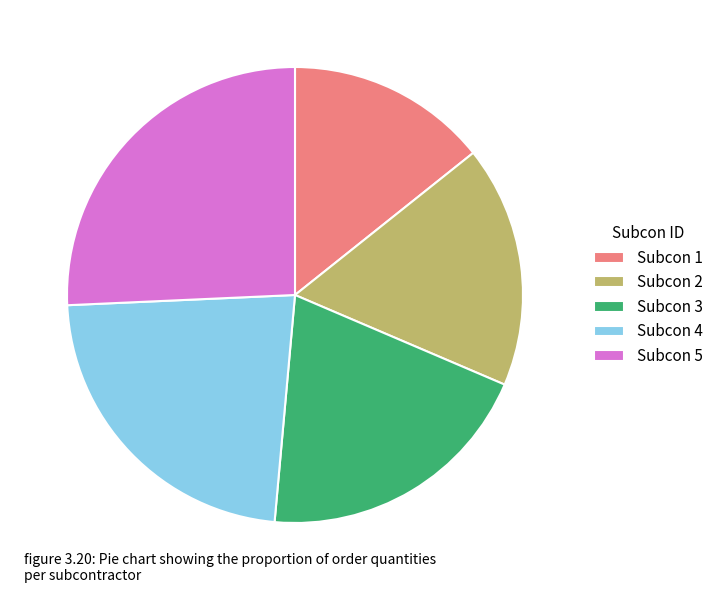

Count the number of slices in the pie.

5